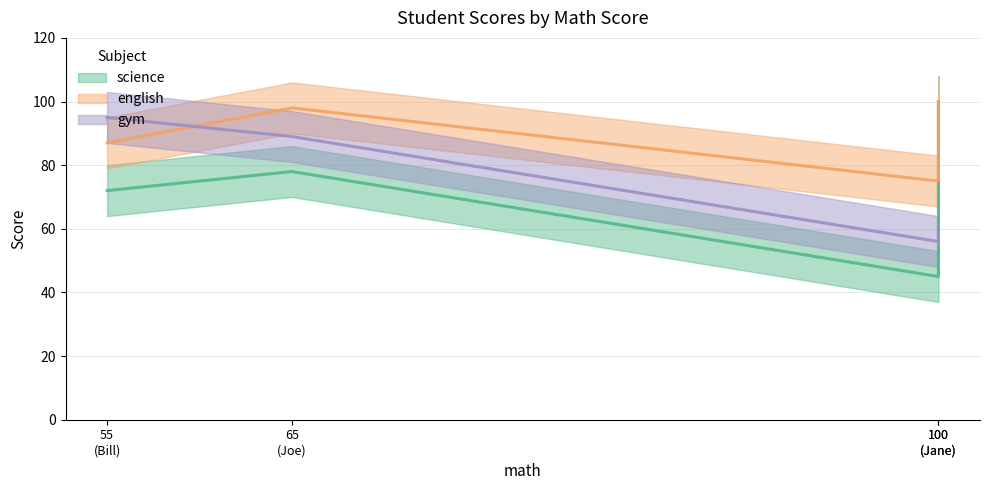

How many lines are shown in the chart?

3